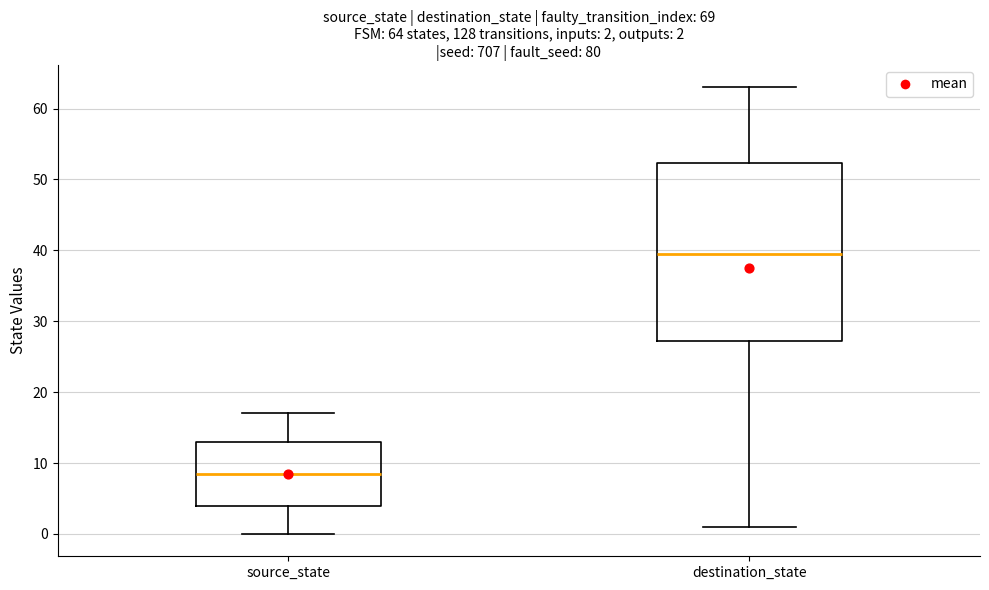

Which box has the highest median line?

destination_state